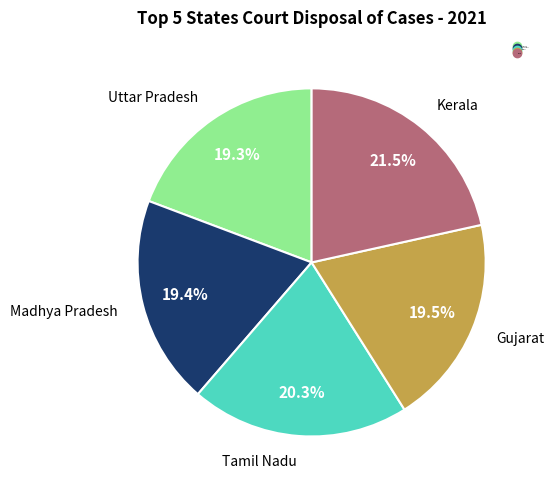

How many slices are in this pie chart?

5